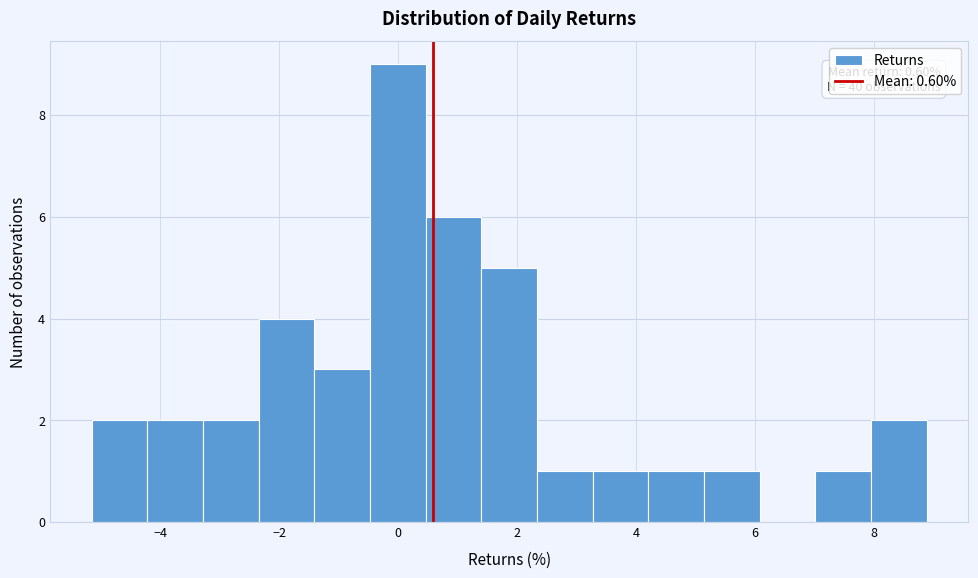

Over which range of the x-axis is the bar tallest?

-0.4 to 0.4